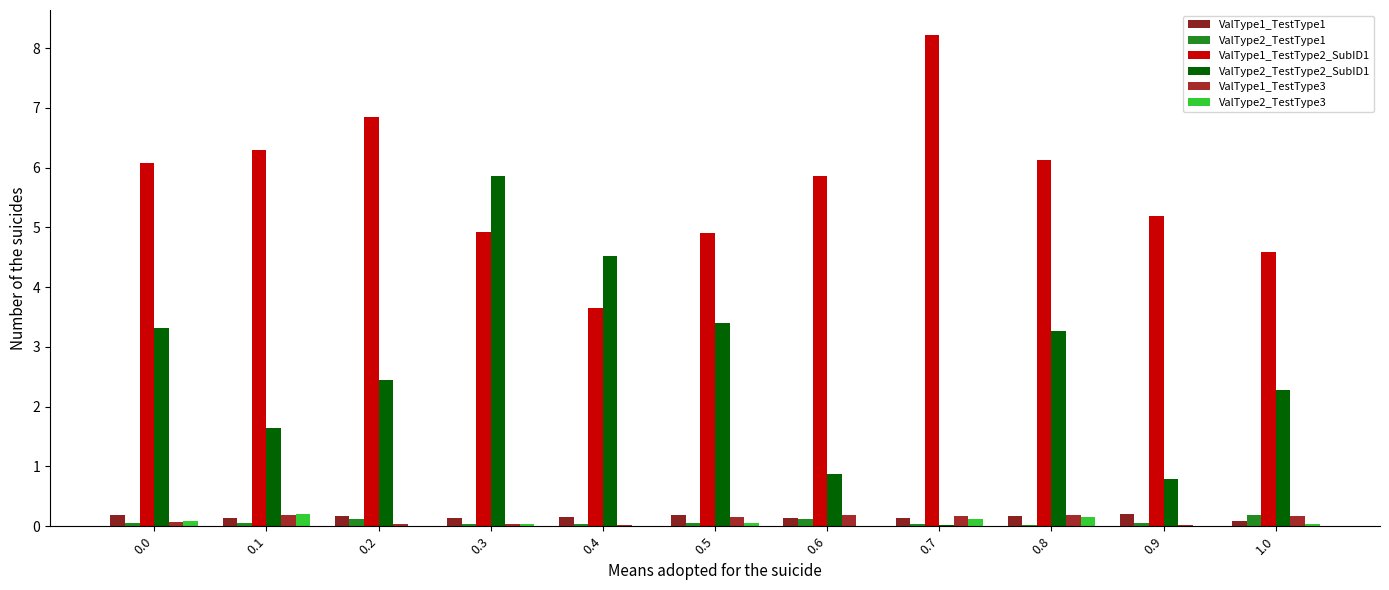

What position from the right is 0.1?

10